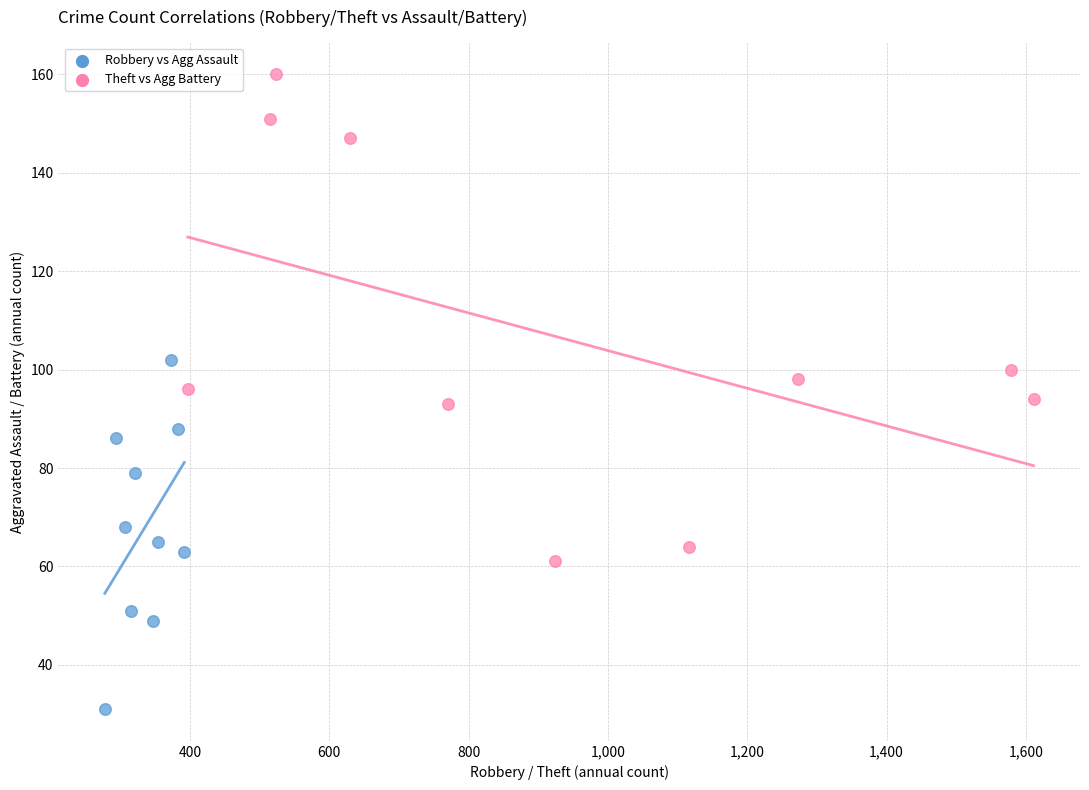

Which series has the widest spread of Y values?

Theft vs Agg Battery